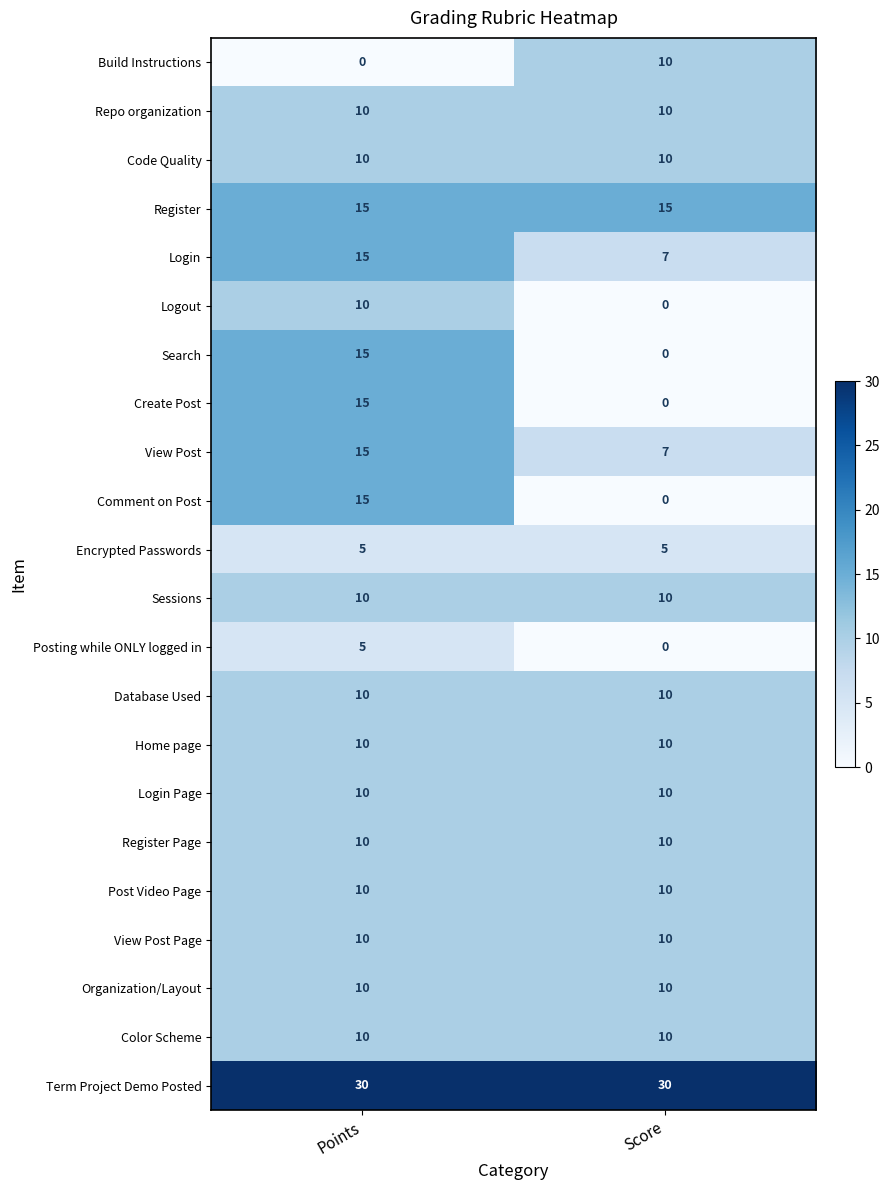

What is the greatest value displayed?

30